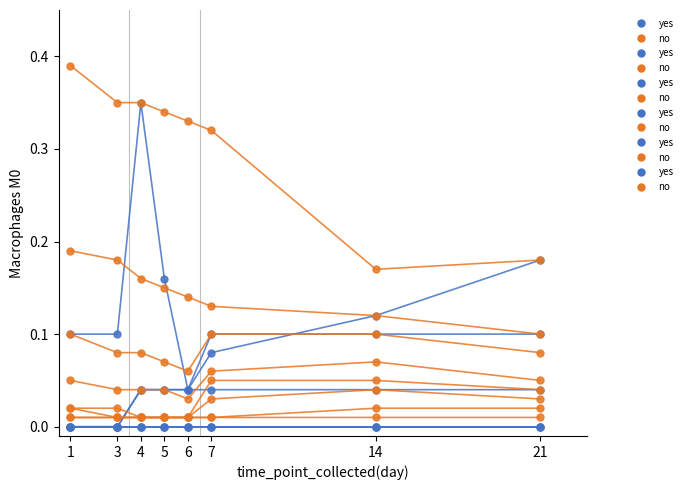

What is the value of the no point at the 5th from the left?

0.3